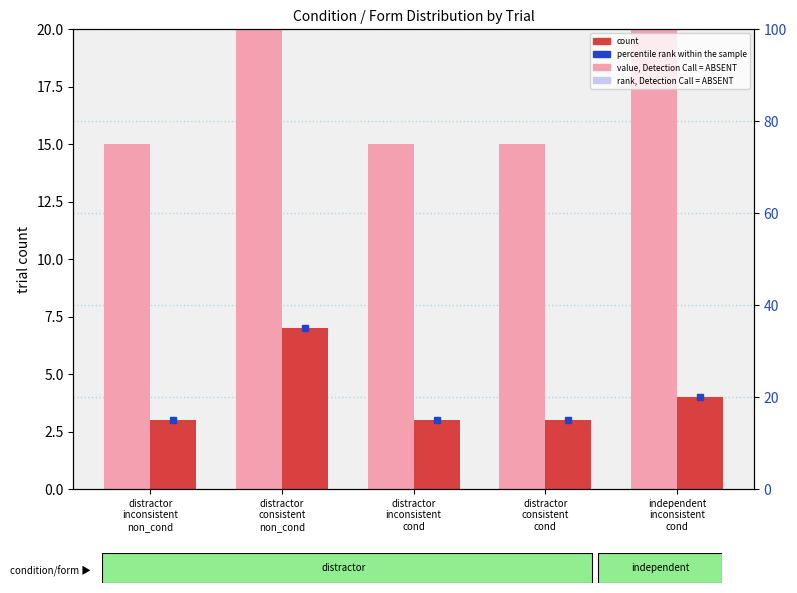

What is the label of the 3rd bar from the left?

distractor
inconsistent
cond